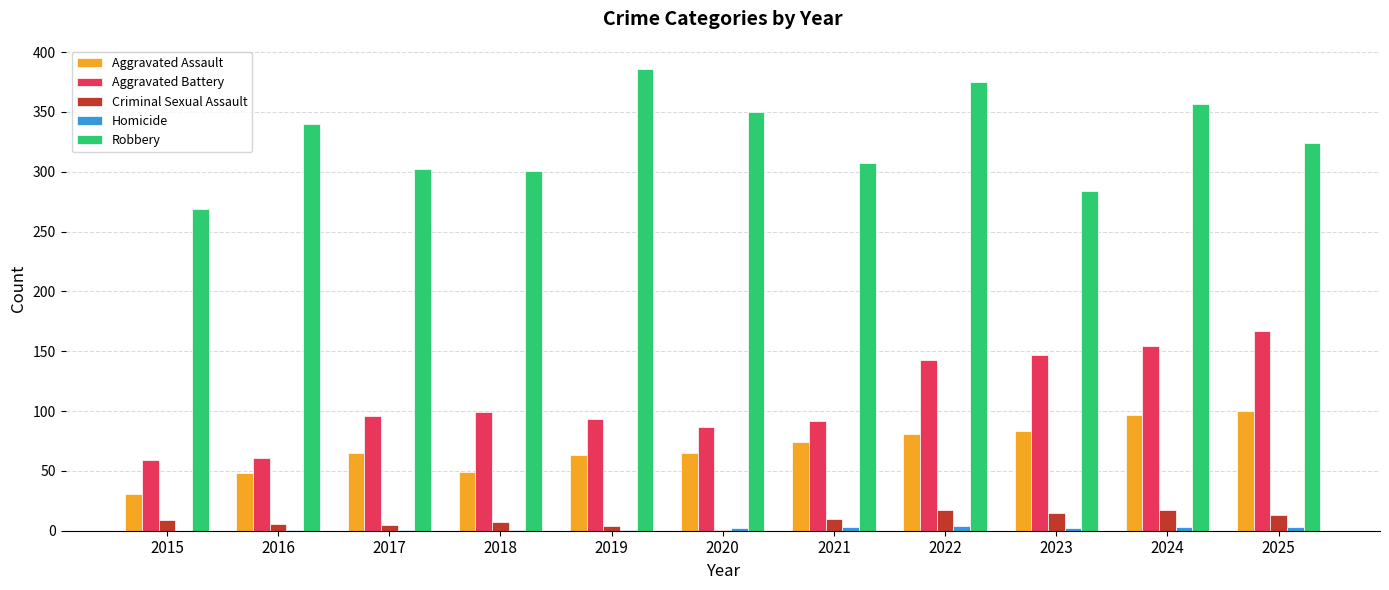

Is the value of Aggravated Assault at 2023 greater than the value of Robbery at 2020?

No